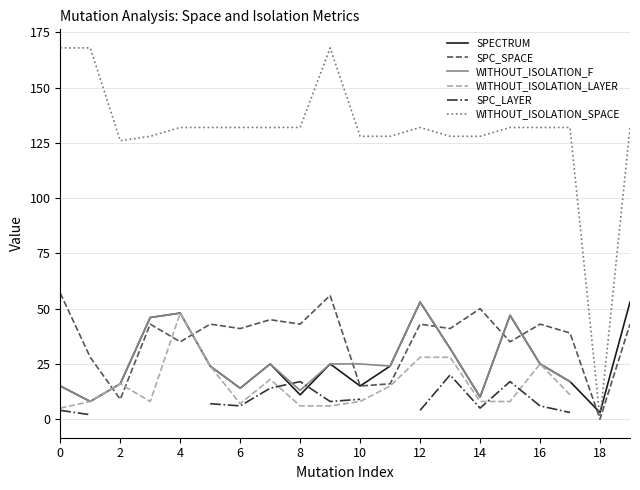

The SPECTRUM series shows 53.0 at 19. True or false?

True